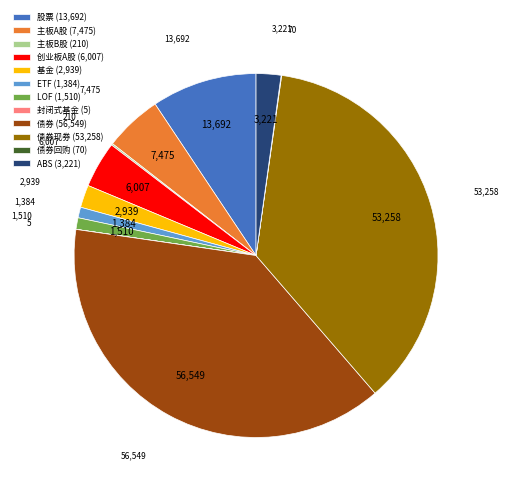

The 创业板A股 (6,007) slice represents 4% of the pie. True or false?

True